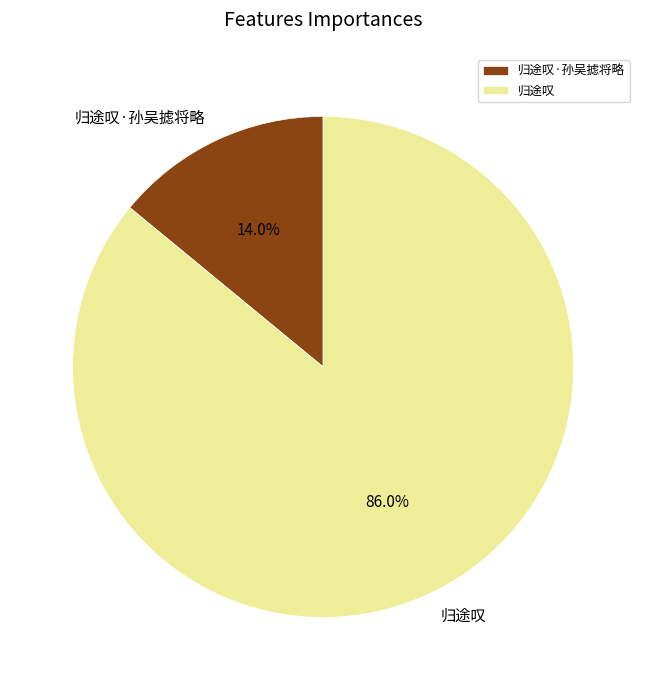

Rank the categories by value from highest to lowest.

归途叹, 归途叹·孙吴摅将略